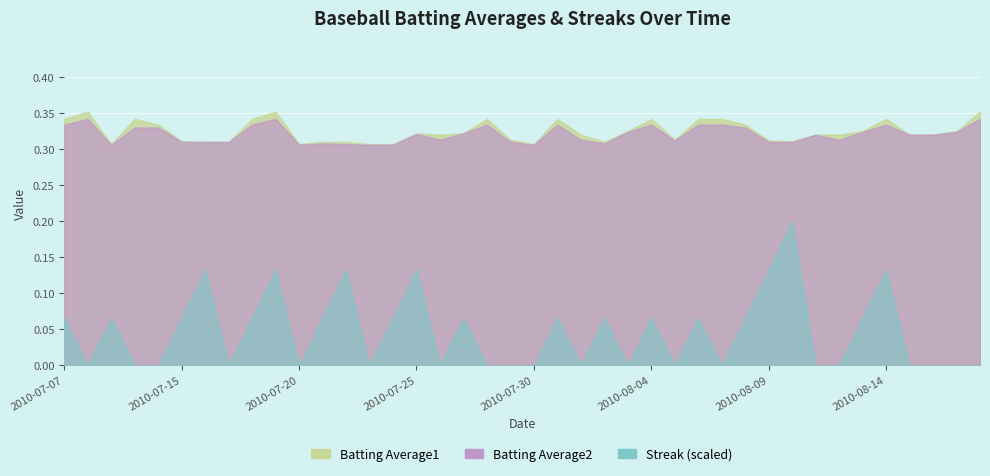

True or false: Batting Average2 has a value of 0.3 at 2010-07-07.

True